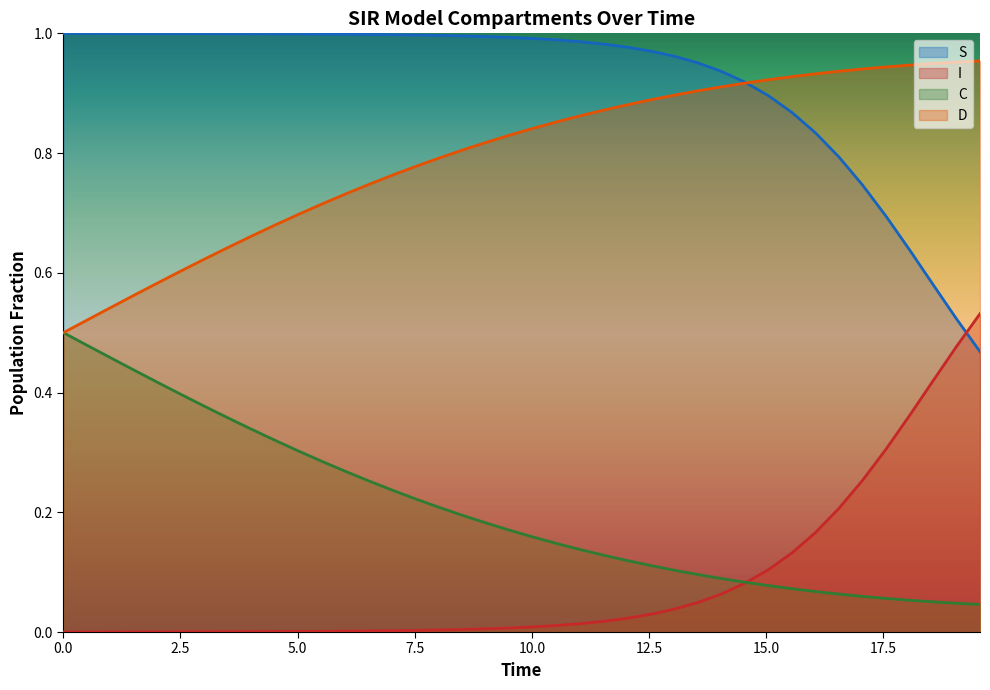

True or false: D and I cross at least once.

False